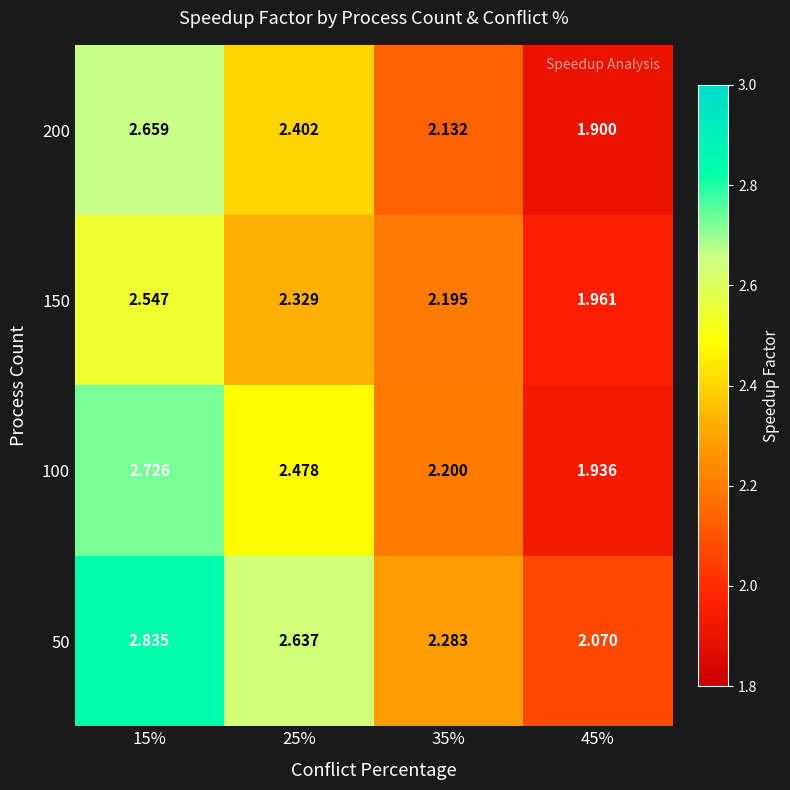

Which label corresponds to the largest value in the chart?

15%